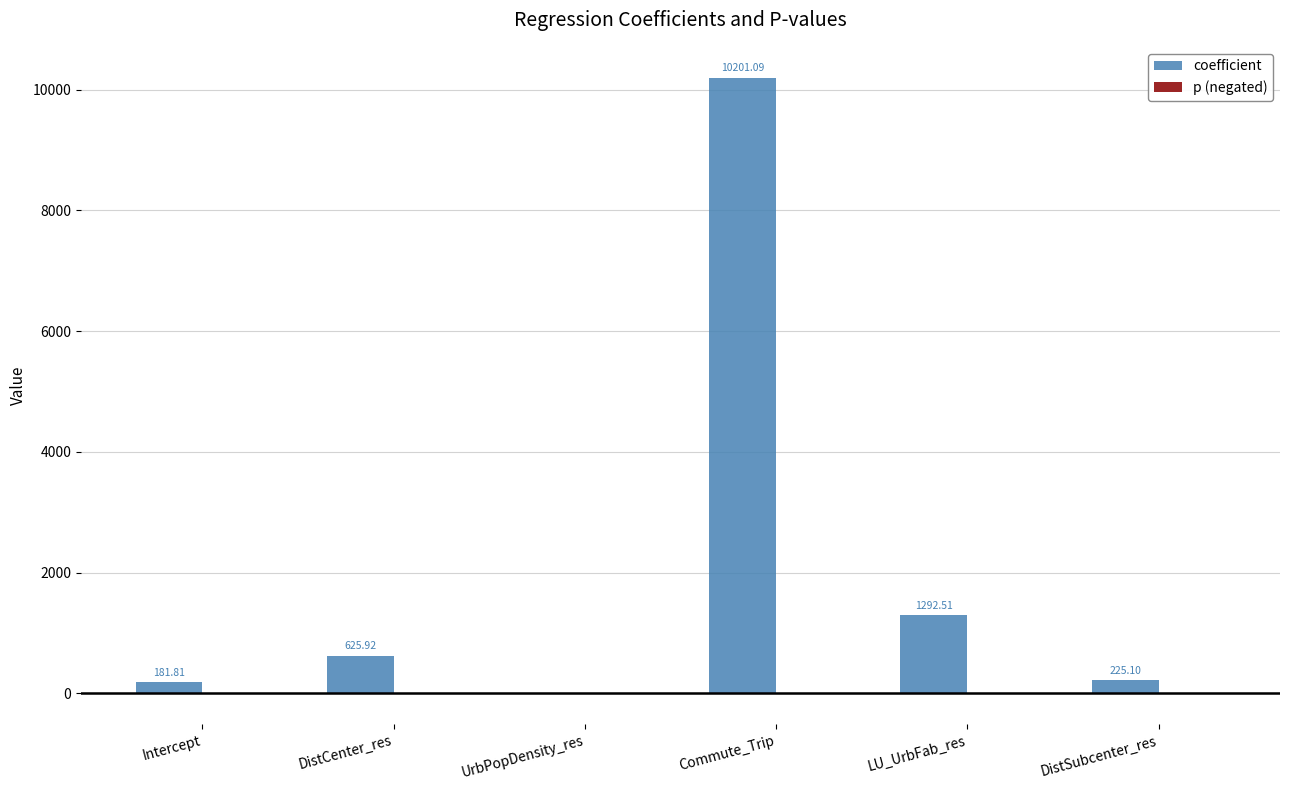

At which category is the sum across all series the highest?

Commute_Trip